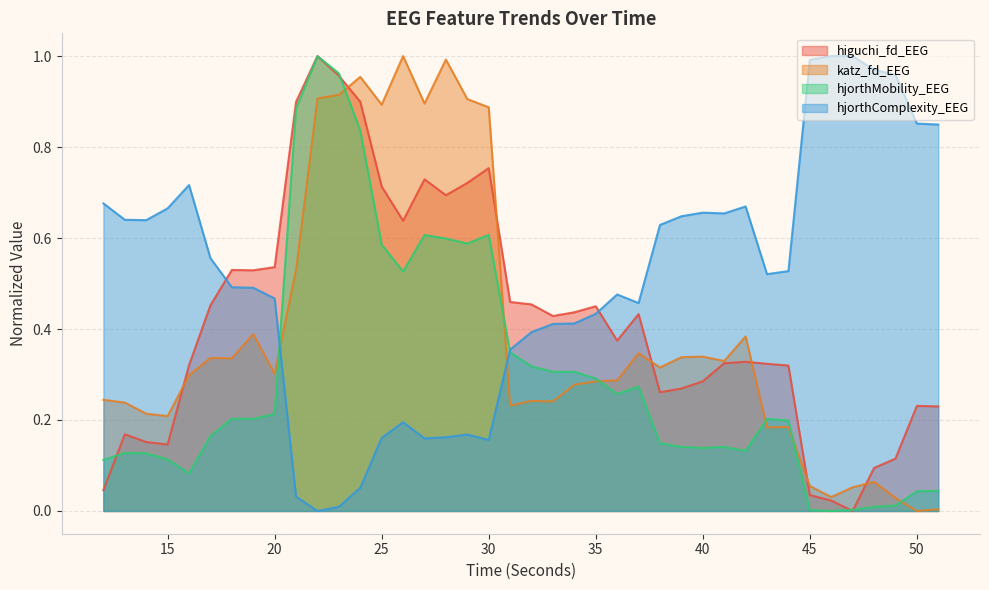

Which category has the lowest value across all series?

47